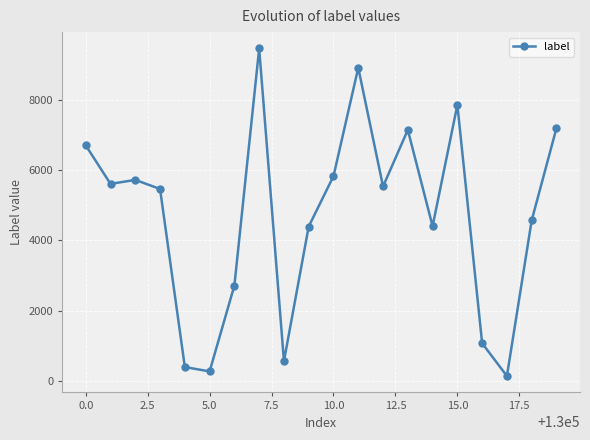

How many points are higher than both their immediate neighbors (excluding endpoints)?

5